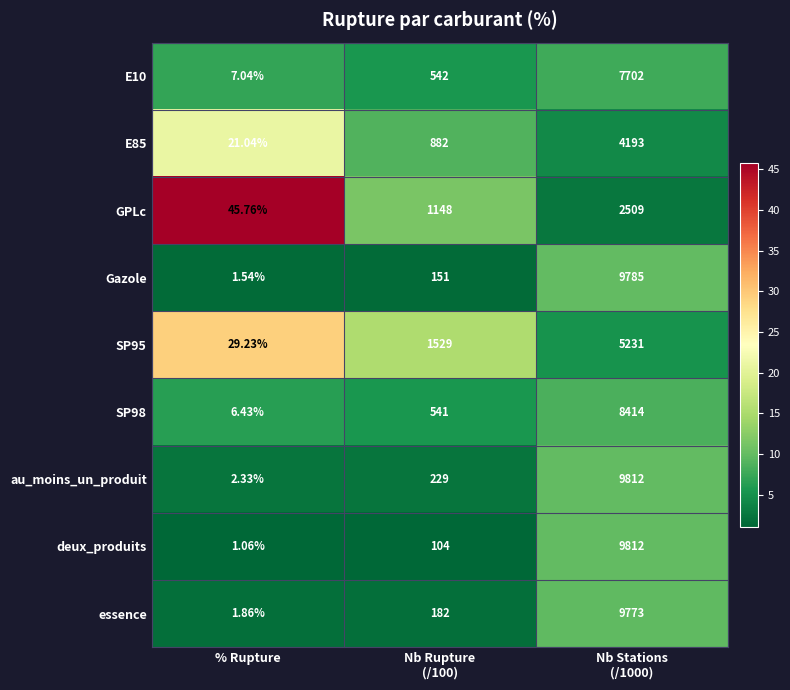

Which series has the largest total across all categories?

au_moins_un_produit